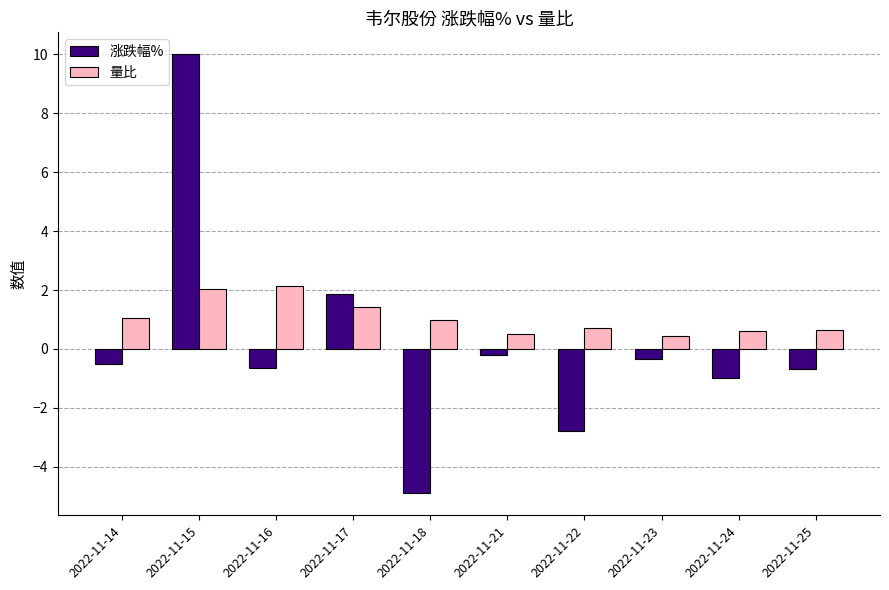

Is it true that 涨跌幅% equals -2.8 at 2022-11-22?

True